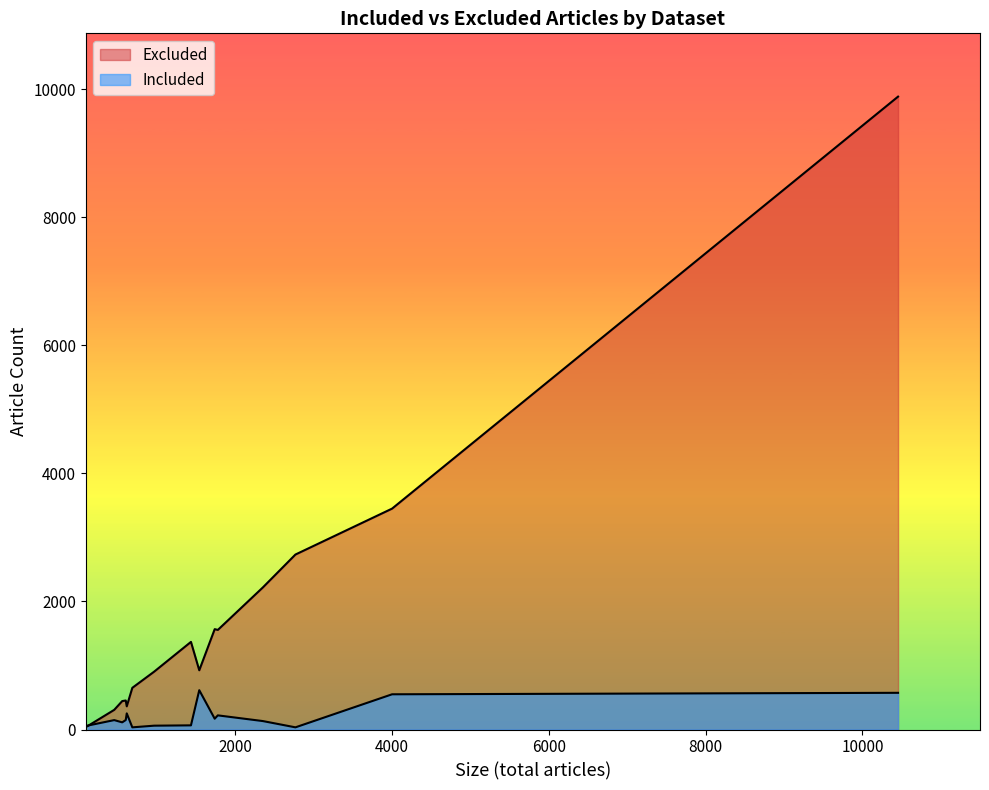

How many values in the Excluded series are below 925?

7